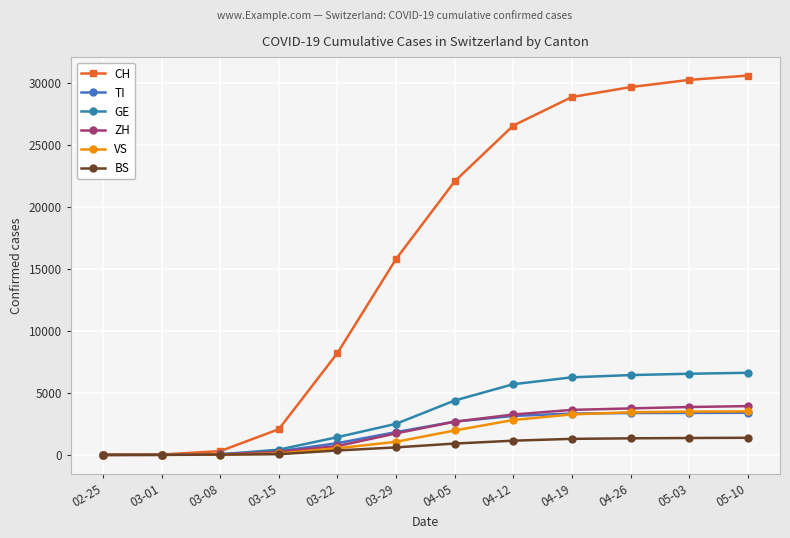

At how many categories does at least one series exceed 3783?

8